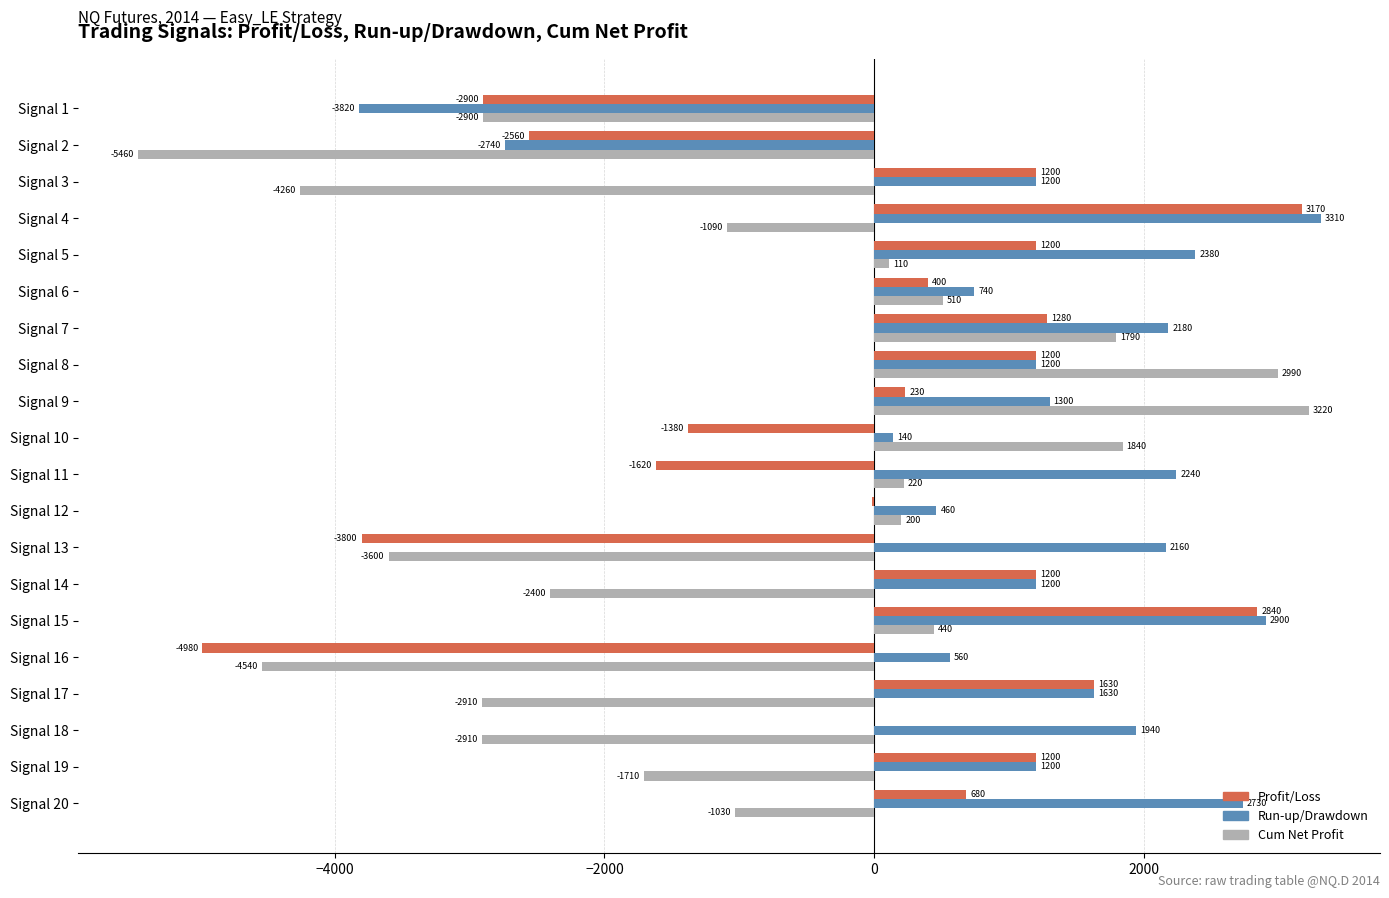

True or false: Cum Net Profit has a value of -1284 at Signal 17.

False